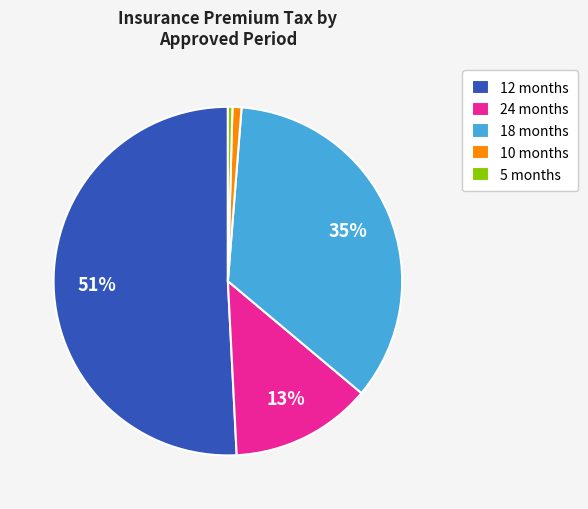

Which slice is the largest?

12 months